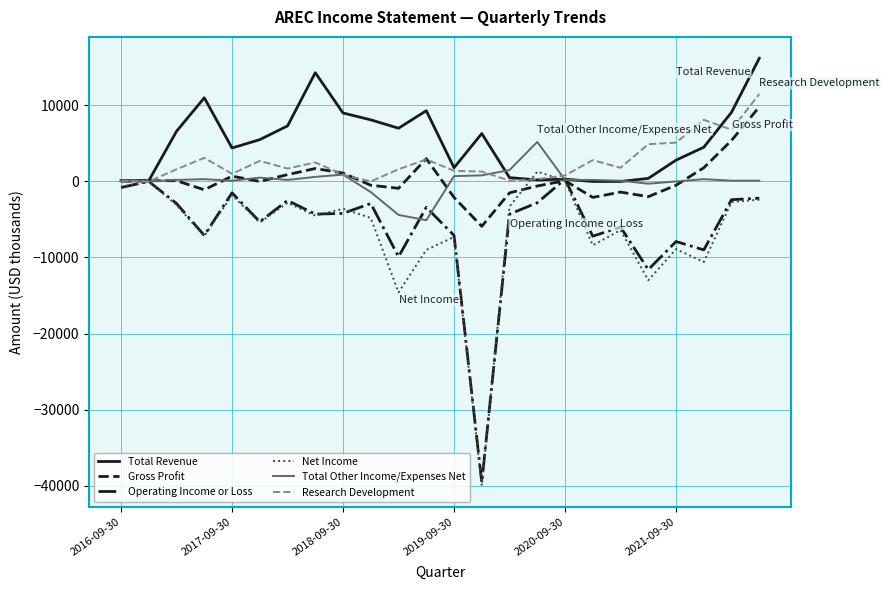

How many series are shown in this chart?

6